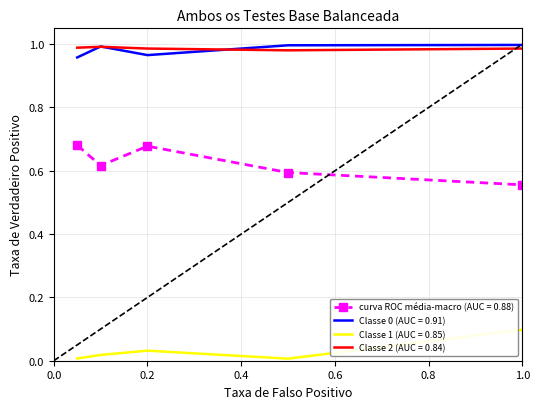

Which series has the widest spread of values?

curva ROC média-macro (AUC = 0.88)